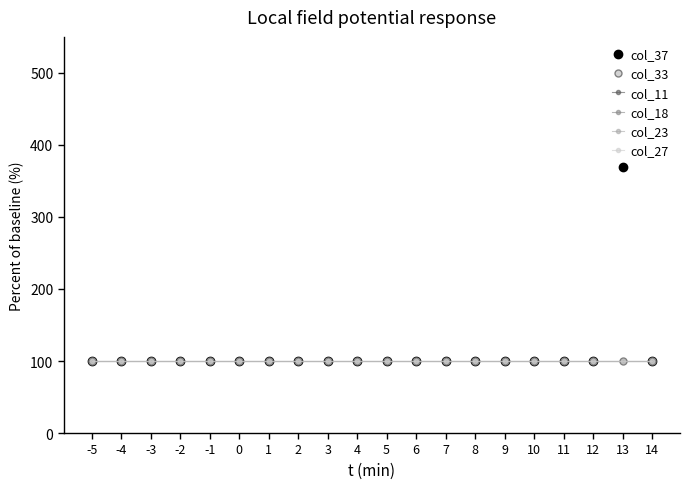

Between -1 and 1, which series saw the biggest shift?

col_37